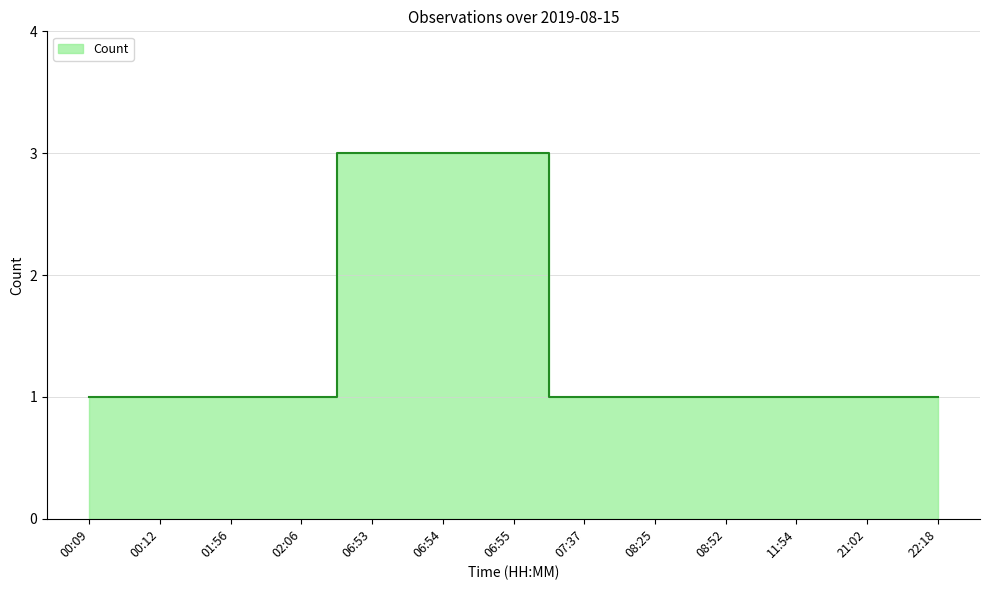

What is the ratio of the value at 08:52 to the value at 06:55?

0.3